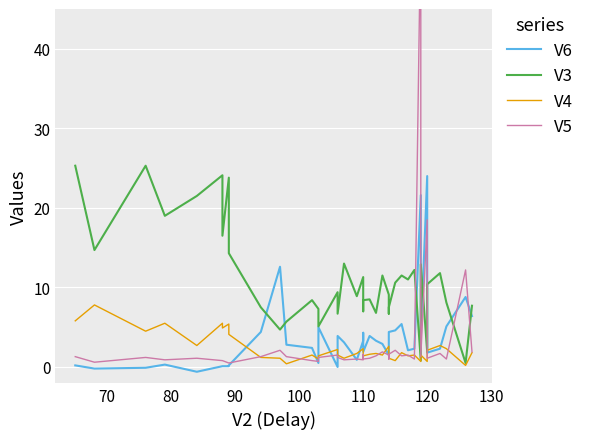

Is the value of V3 at 35 greater than the value of V4 at 60?

Yes